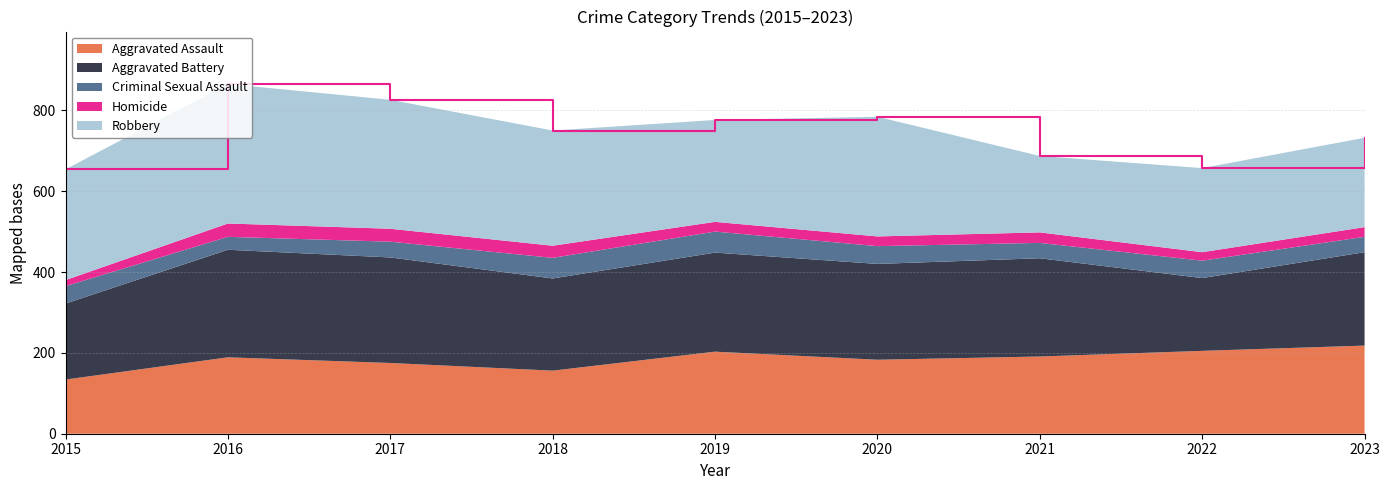

Reading left to right, what are all the values shown in this chart?

Aggravated Assault: 134	189	175	156	203	183	191	205	218
Aggravated Battery: 188	266	261	228	245	237	243	180	231
Criminal Sexual Assault: 43	32	39	51	52	44	38	43	38
Homicide: 15	33	32	30	24	24	26	21	24
Robbery: 274	345	319	285	252	296	189	208	221